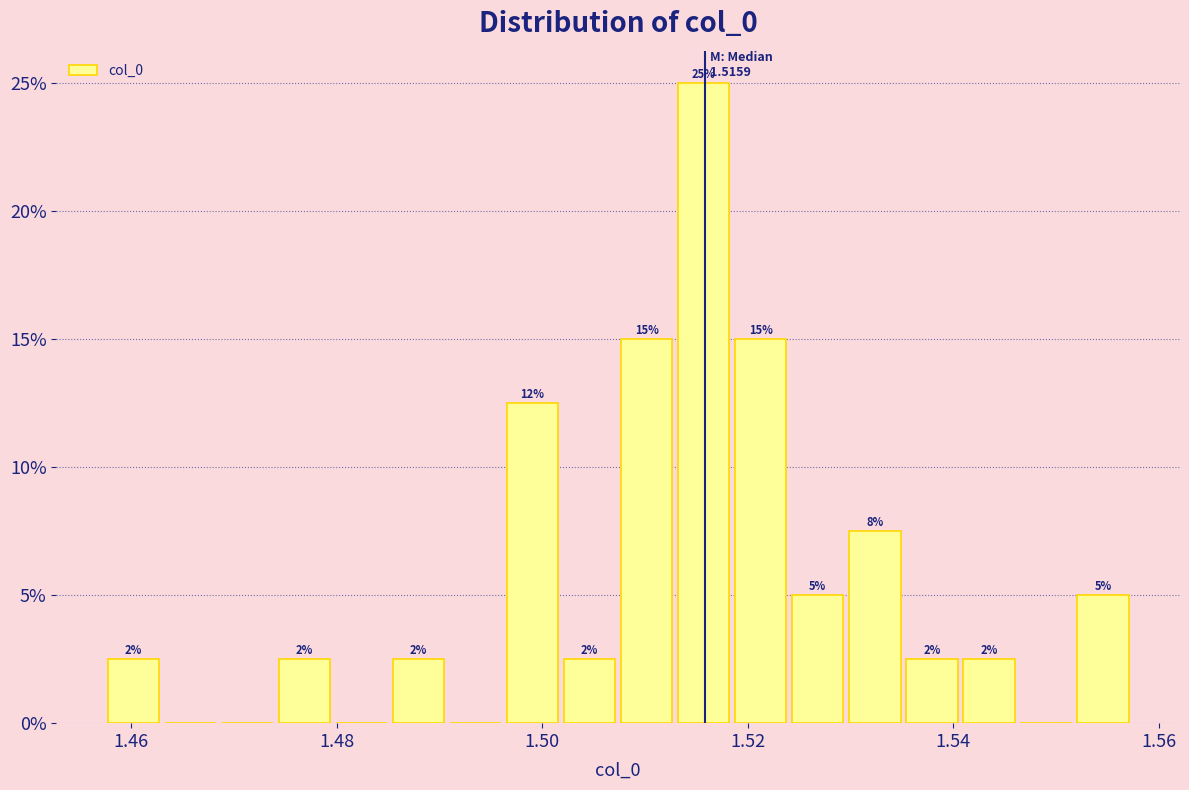

Read against the x-axis, roughly where is the centre of the tallest bar?

1.516